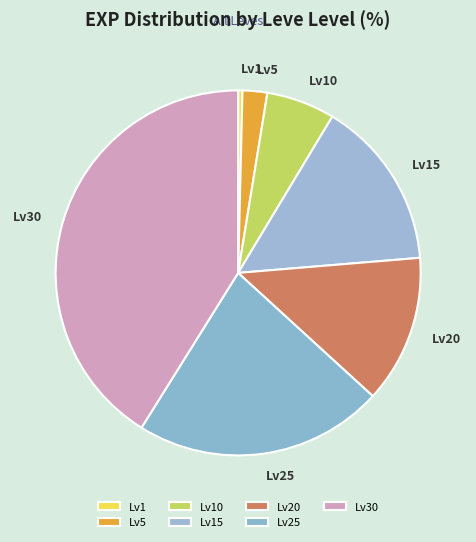

How many slices are in this pie chart?

7